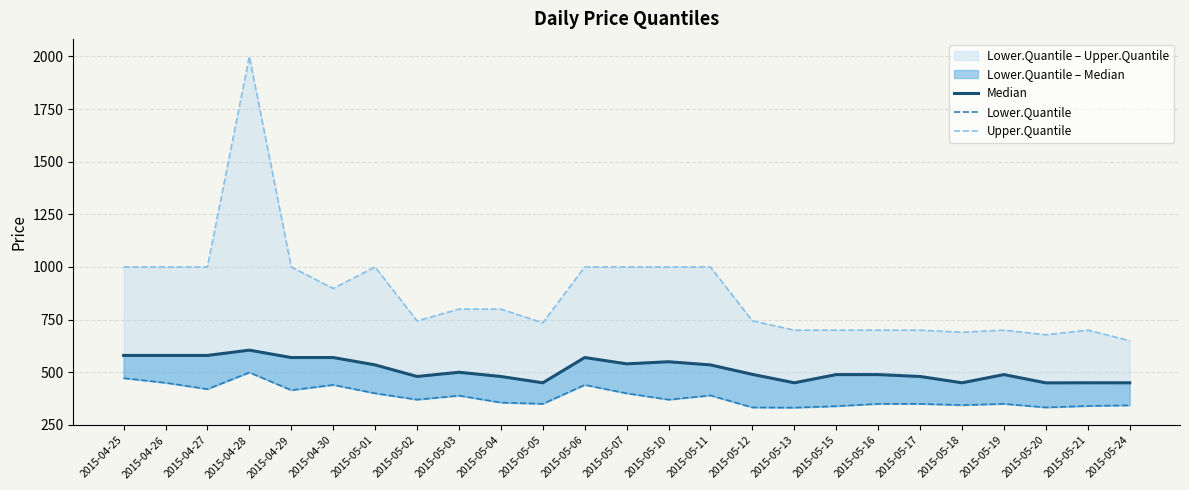

What is the total value across all series at 2015-05-16?

1539.0